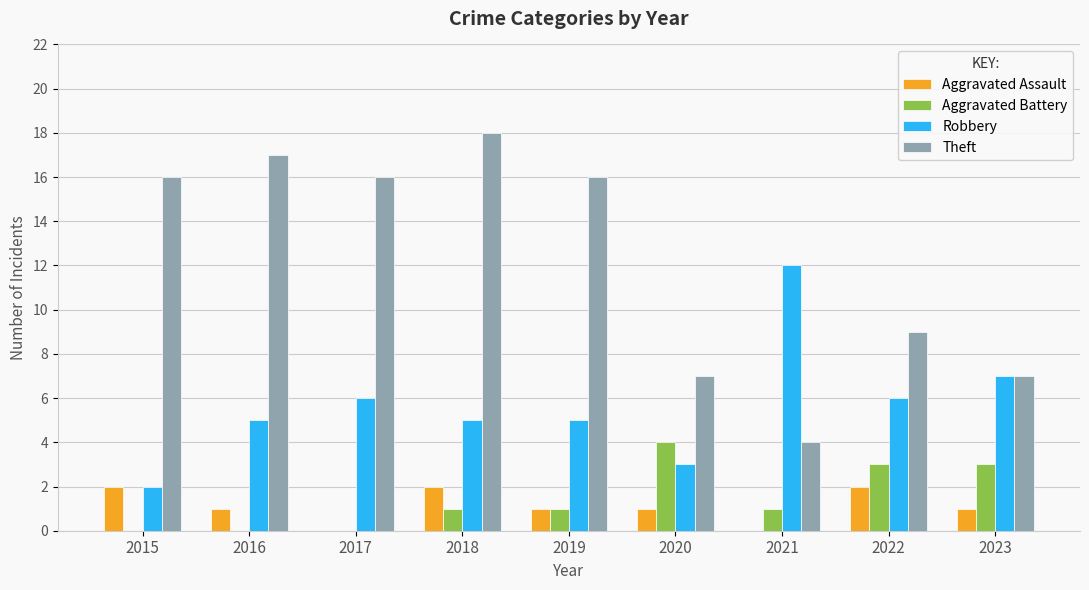

How many groups of bars are there?

9